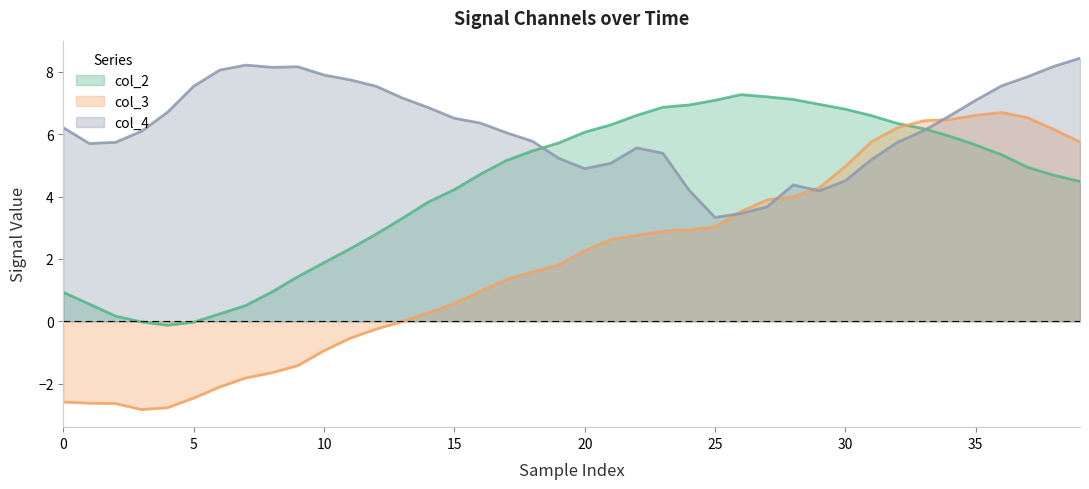

Which series has the largest total across all categories?

col_4